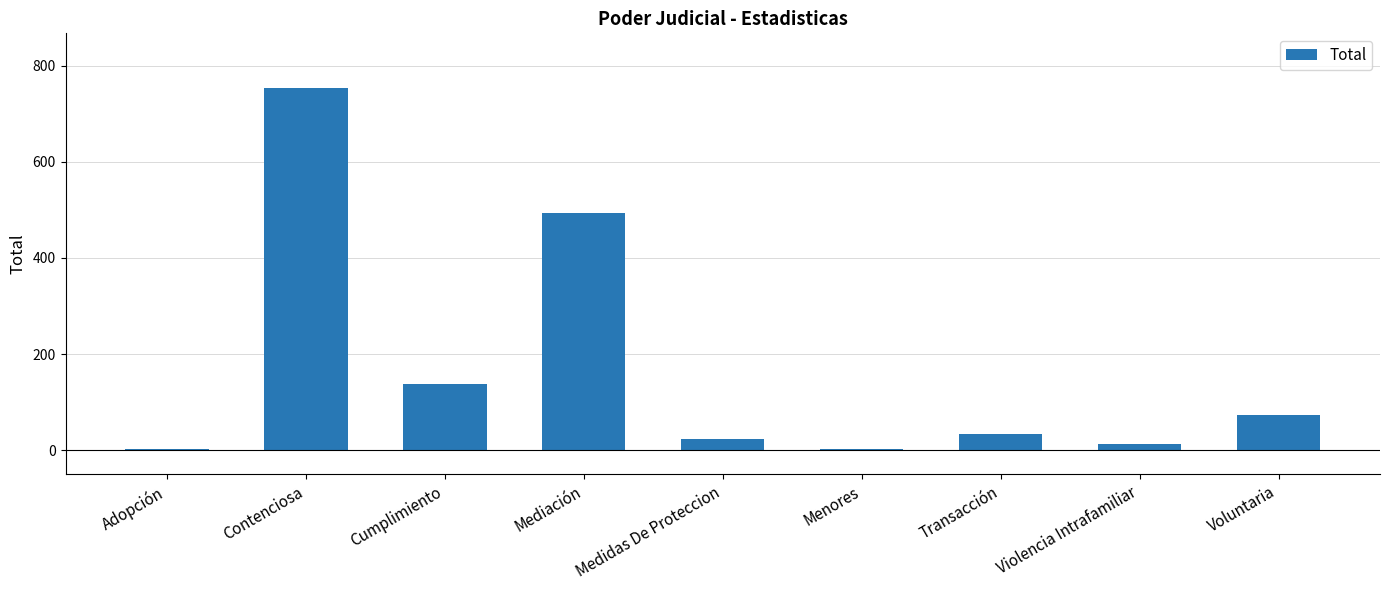

Reading left to right, what are all the values shown in this chart?

Adopción=3	Contenciosa=754	Cumplimiento=138	Mediación=494	Medidas De Proteccion=24	Menores=3	Transacción=34	Violencia Intrafamiliar=12	Voluntaria=74